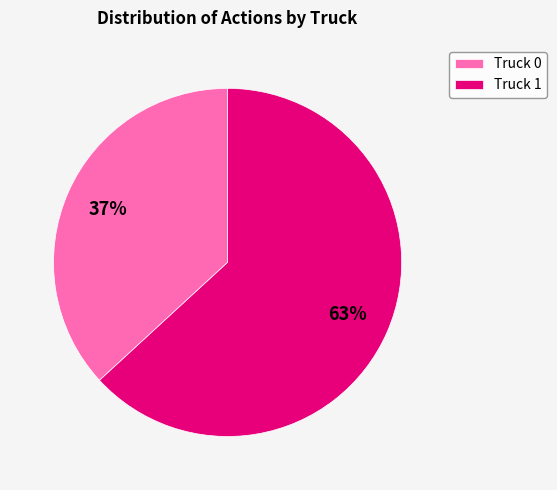

Combined, do Truck 0 and Truck 1 account for over 50%?

Yes